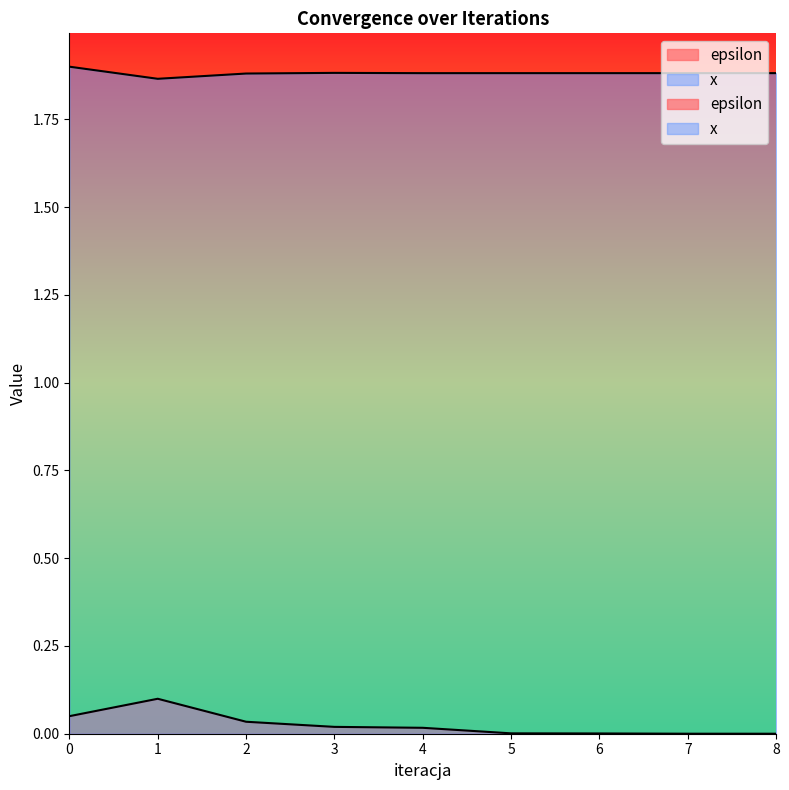

Reading left to right, what are all the values shown in this chart?

epsilon: 0=0.1	1=0.1	2=0.0	3=0.0	4=0.0	5=0.0	6=0.0	7=0.0	8=0.0
x: 0=1.9	1=1.9	2=1.9	3=1.9	4=1.9	5=1.9	6=1.9	7=1.9	8=1.9